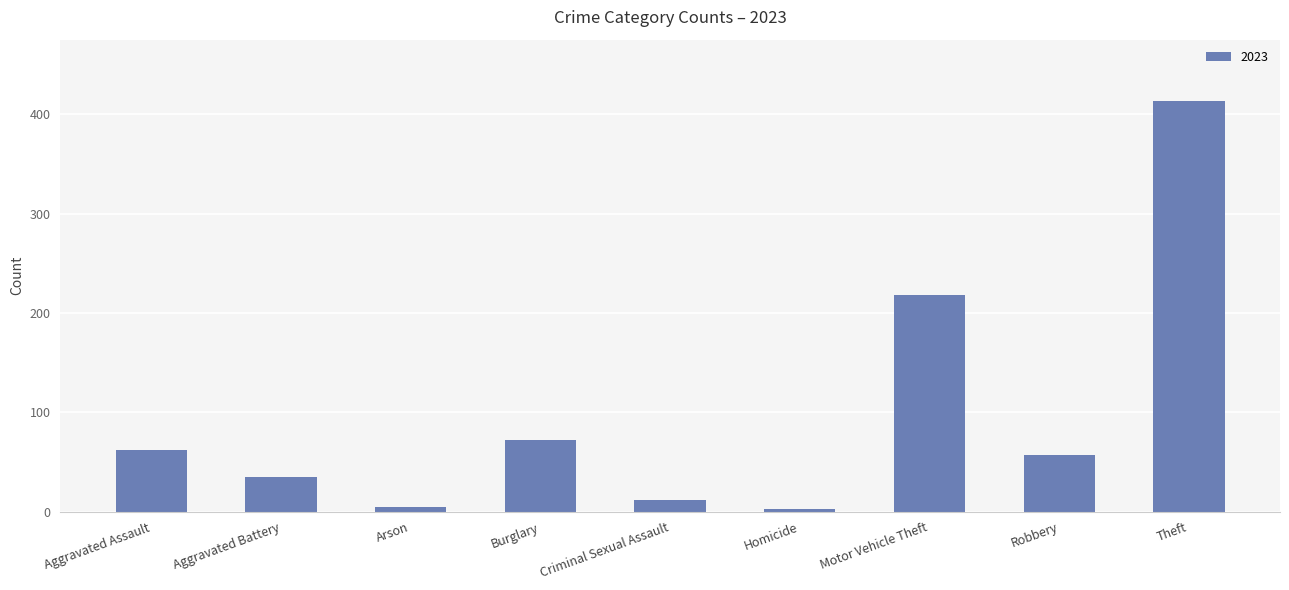

The value at Theft is 413. True or false?

True